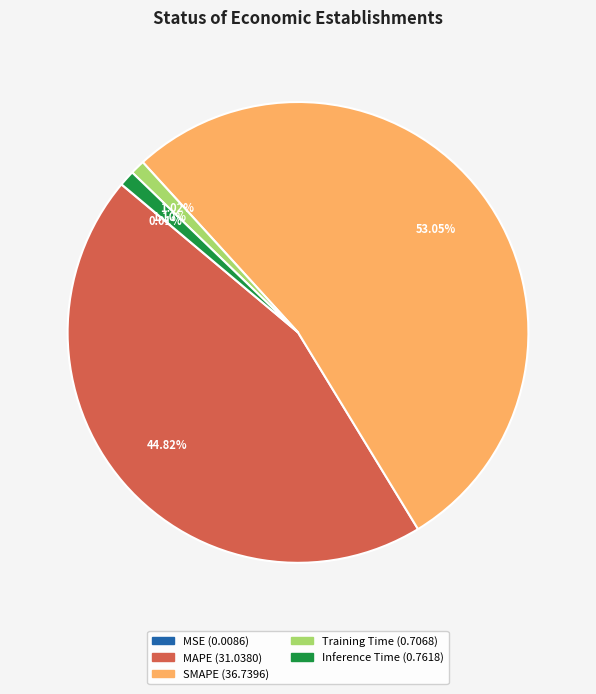

What is the largest slice in the pie chart?

SMAPE